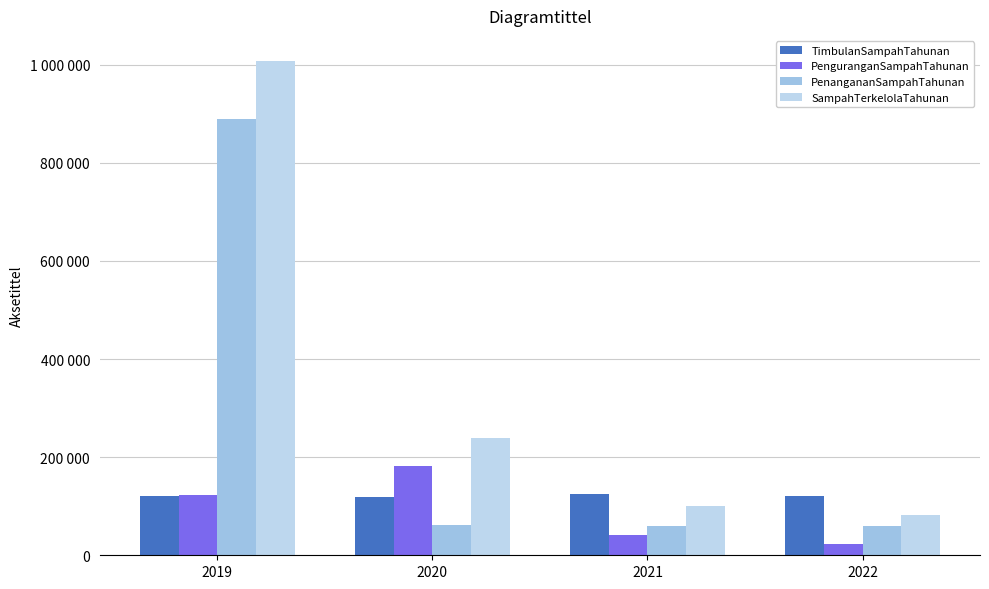

The SampahTerkelolaTahunan series shows 100668.9 at 2021. True or false?

True